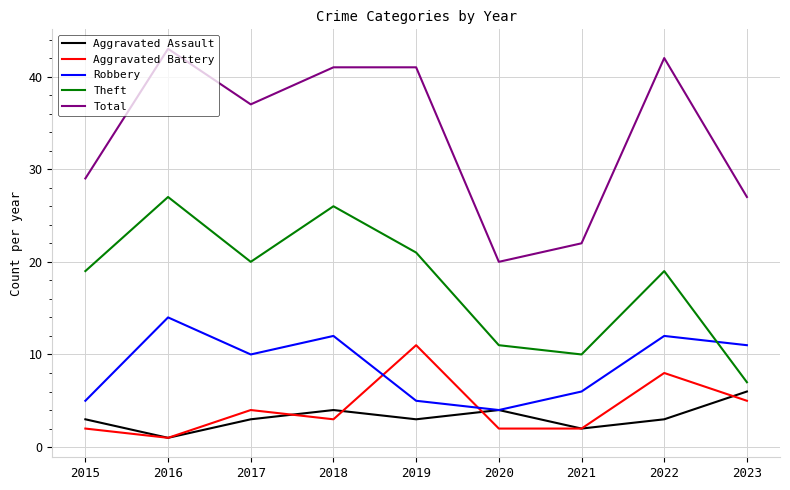

Is the value of Aggravated Battery at 2015 greater than the value of Robbery at 2015?

No